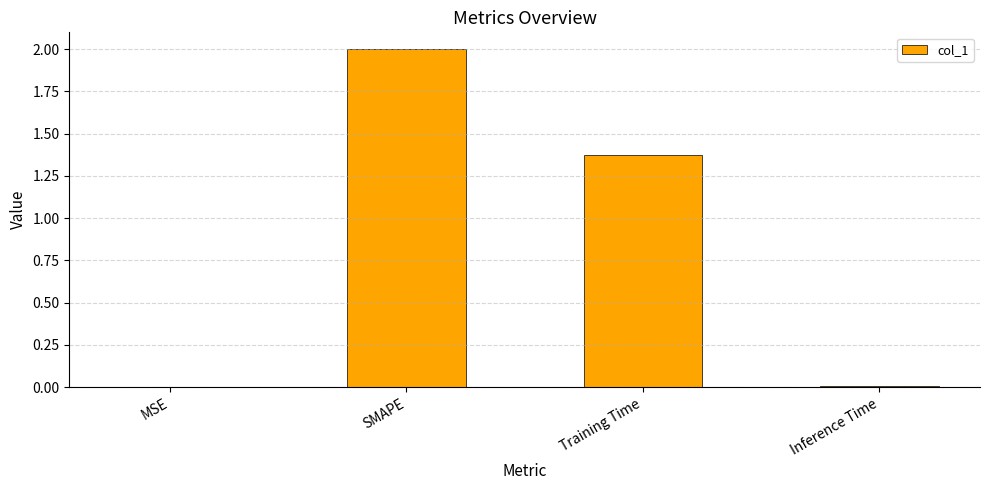

At which category does the chart reach its peak across all series?

SMAPE